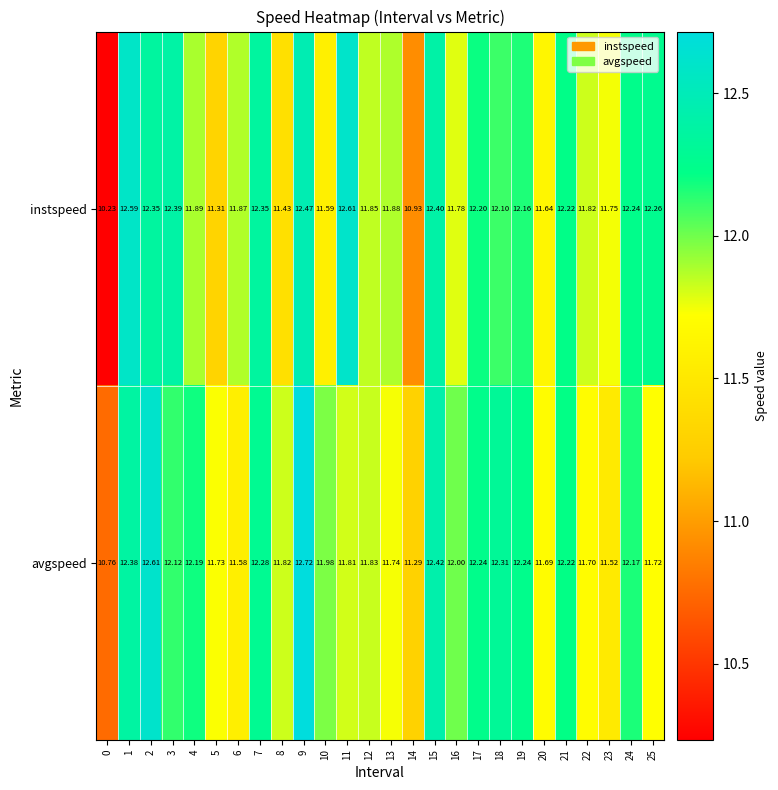

Which series has the widest spread of values?

instspeed